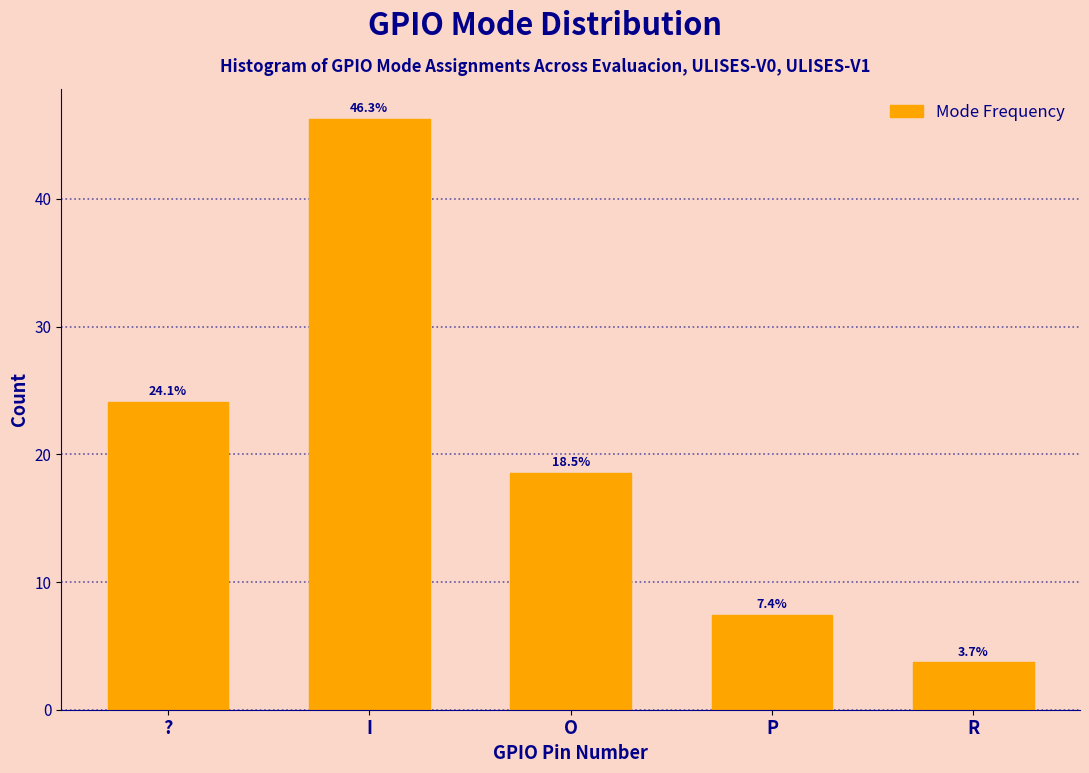

Reading left to right, transcribe all the data shown in this chart.

?=24.1	I=46.3	O=18.5	P=7.4	R=3.7